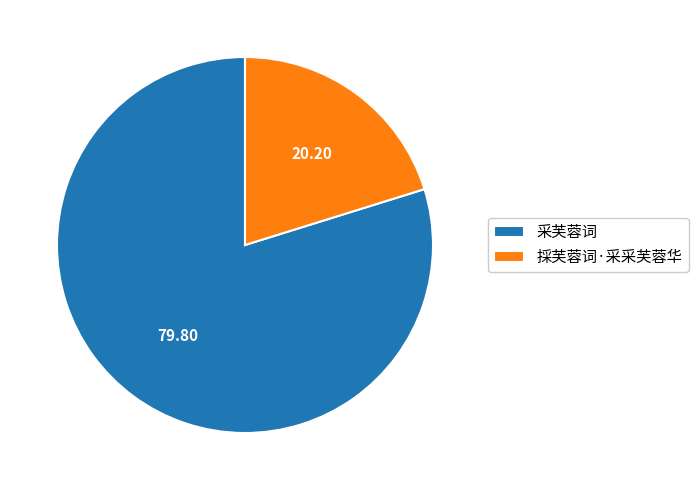

Is there any slice that represents more than half of the pie?

Yes